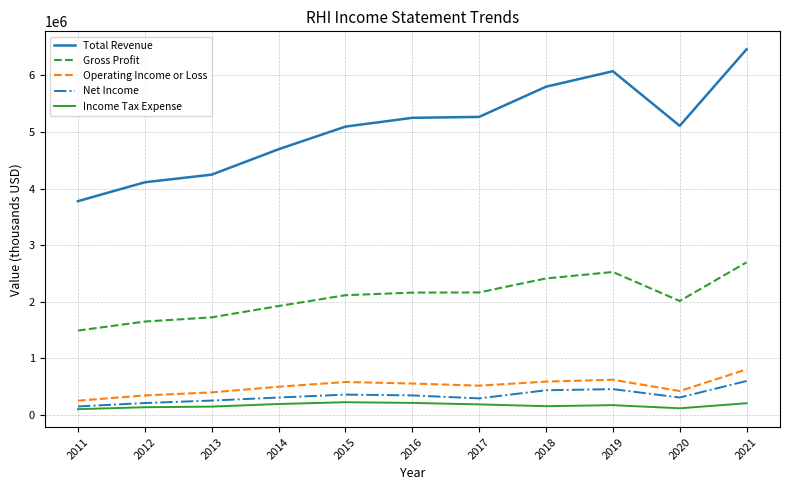

Read the Gross Profit value at 2014, to the nearest 100.

1922900